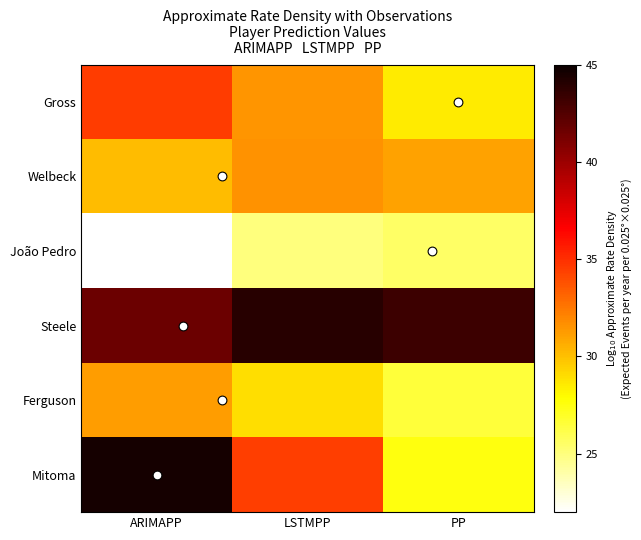

List the series in order of their peak value, lowest first.

João Pedro, Ferguson, Welbeck, Gross, Steele, Mitoma